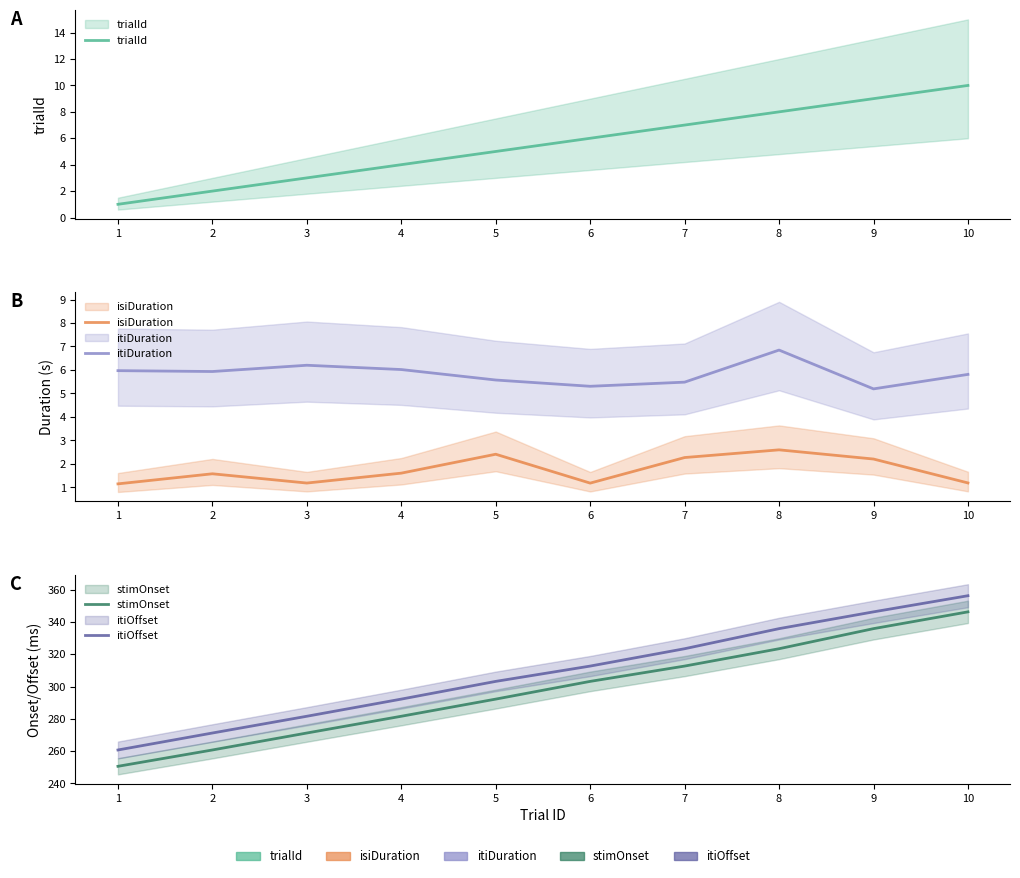

What is the minimum value for itiDuration?

5.2